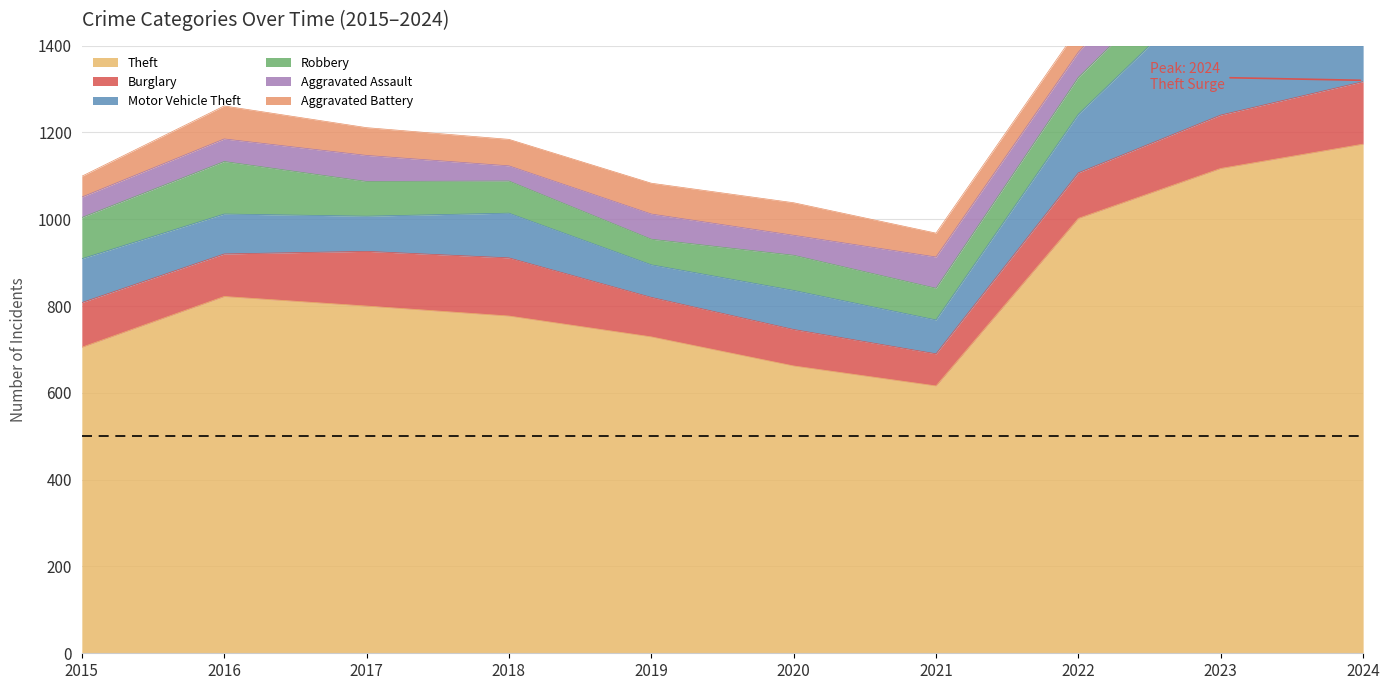

Count the number of categories in the chart.

10